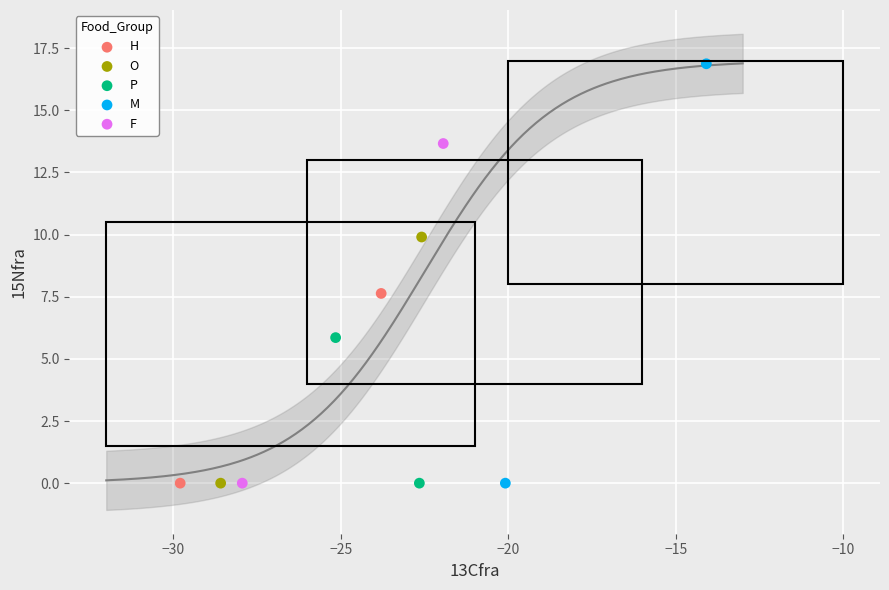

What are all the series names shown in the legend?

H, O, P, M, F